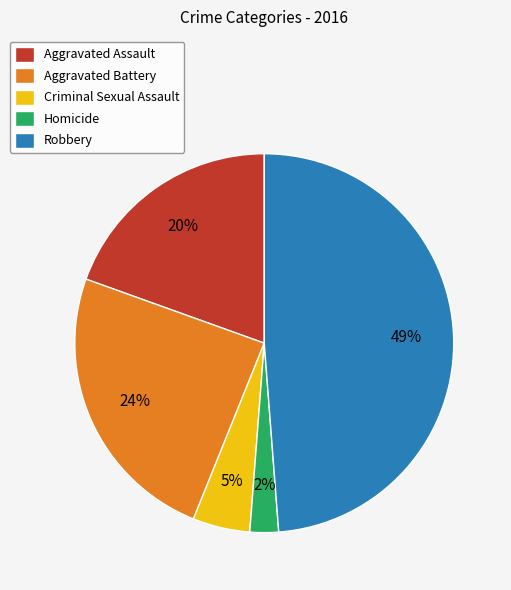

Does Aggravated Assault represent more than half of the total?

No